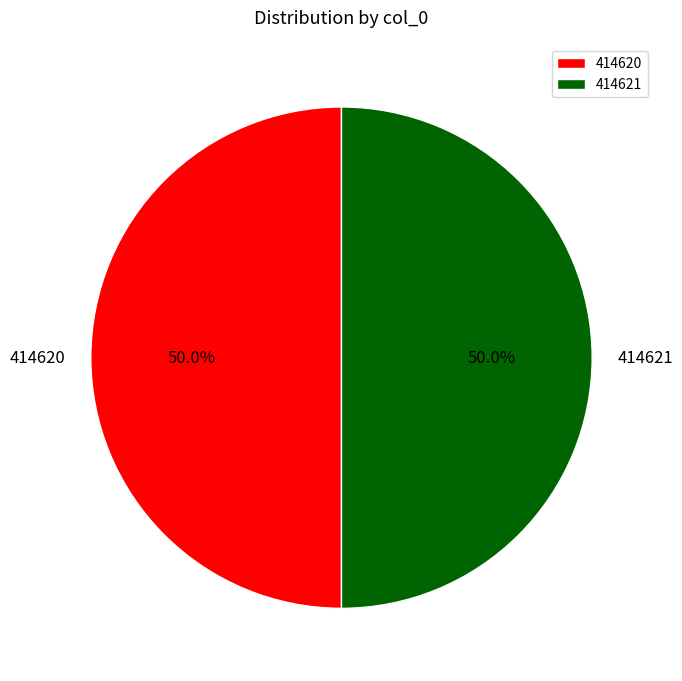

What portion of the pie excludes 414621?

50.0%